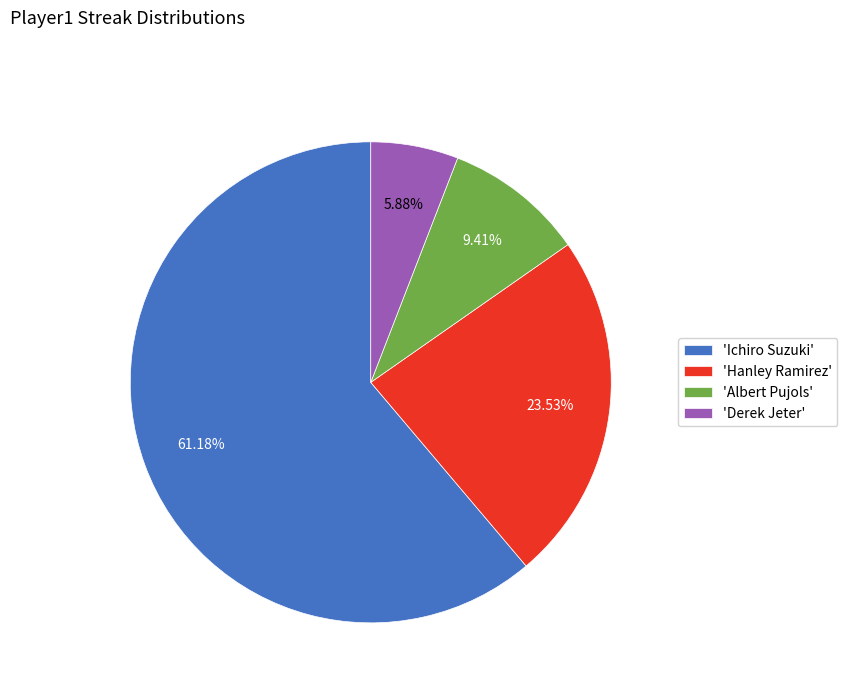

Which slice is the largest?

'Ichiro Suzuki'